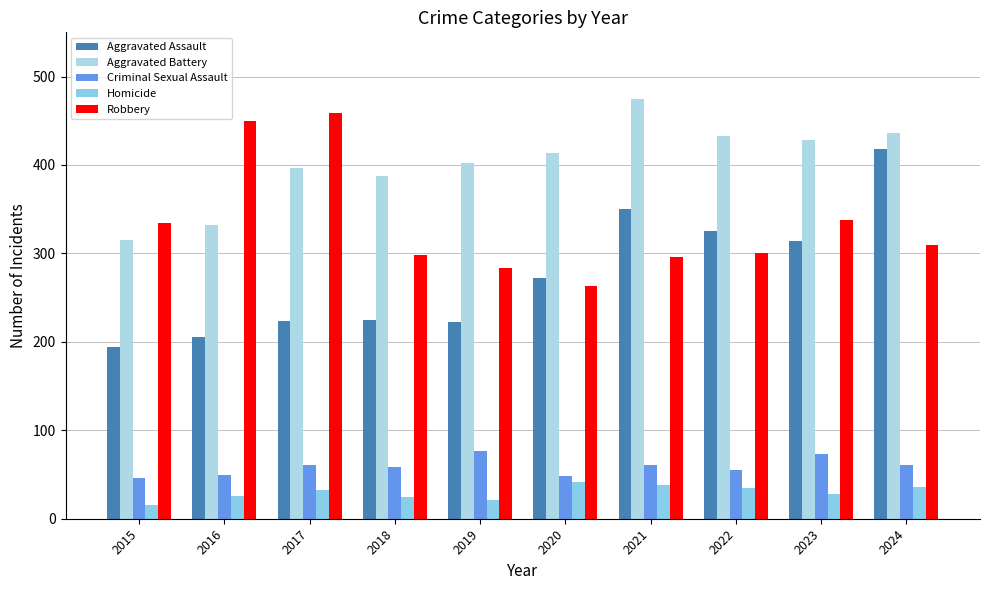

At which label does Homicide first exceed 33?

2020